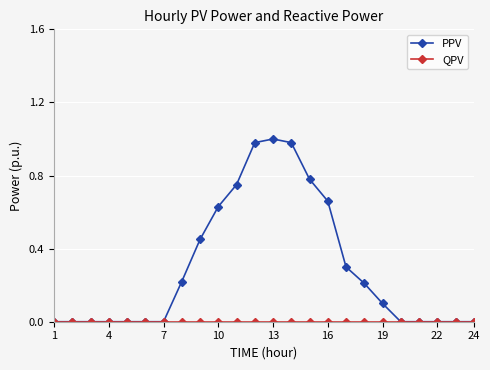

Which series has the largest total across all categories?

PPV